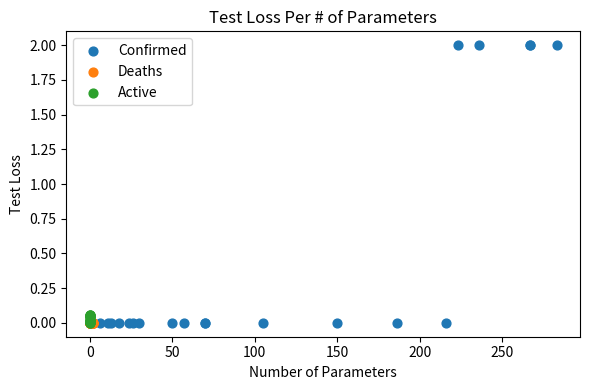

Which series reaches the maximum Y coordinate?

Confirmed